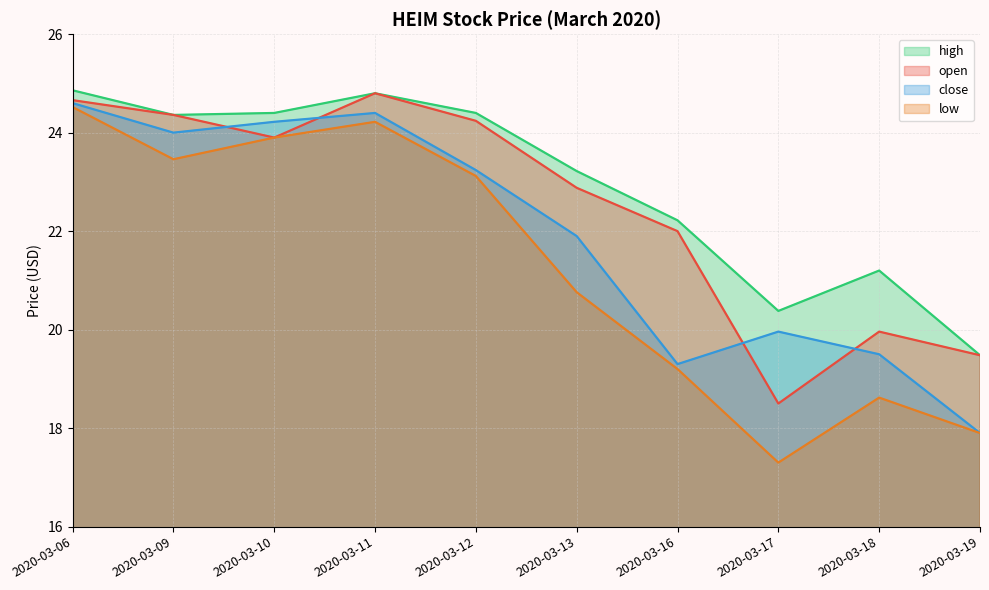

True or false: open and high intersect in this chart.

False